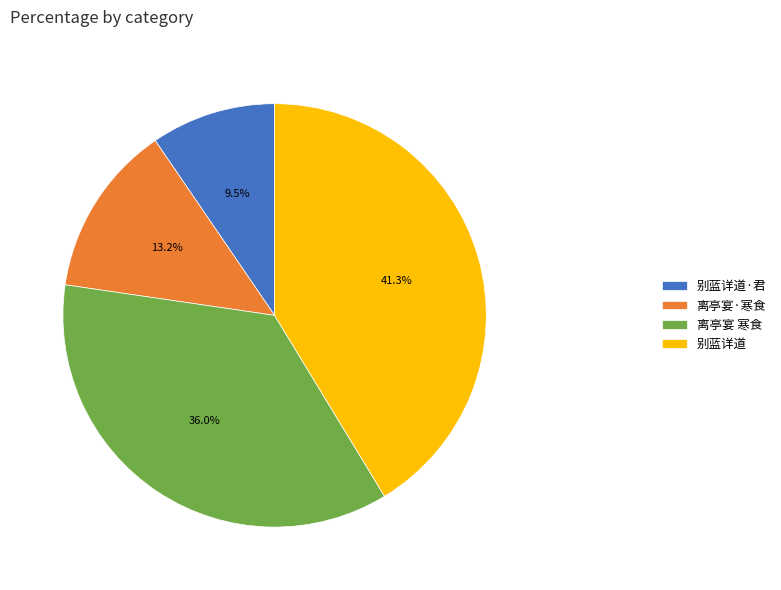

To the nearest percent, what portion does 别蓝详道 represent?

41%